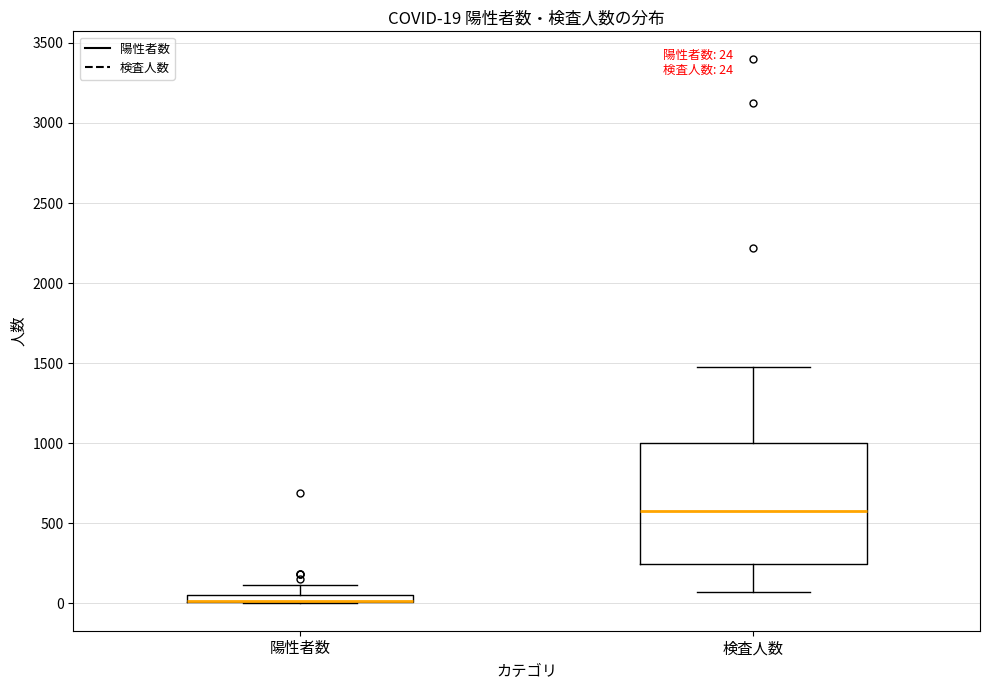

Which box is the tallest, from its lower edge to its upper edge?

検査人数